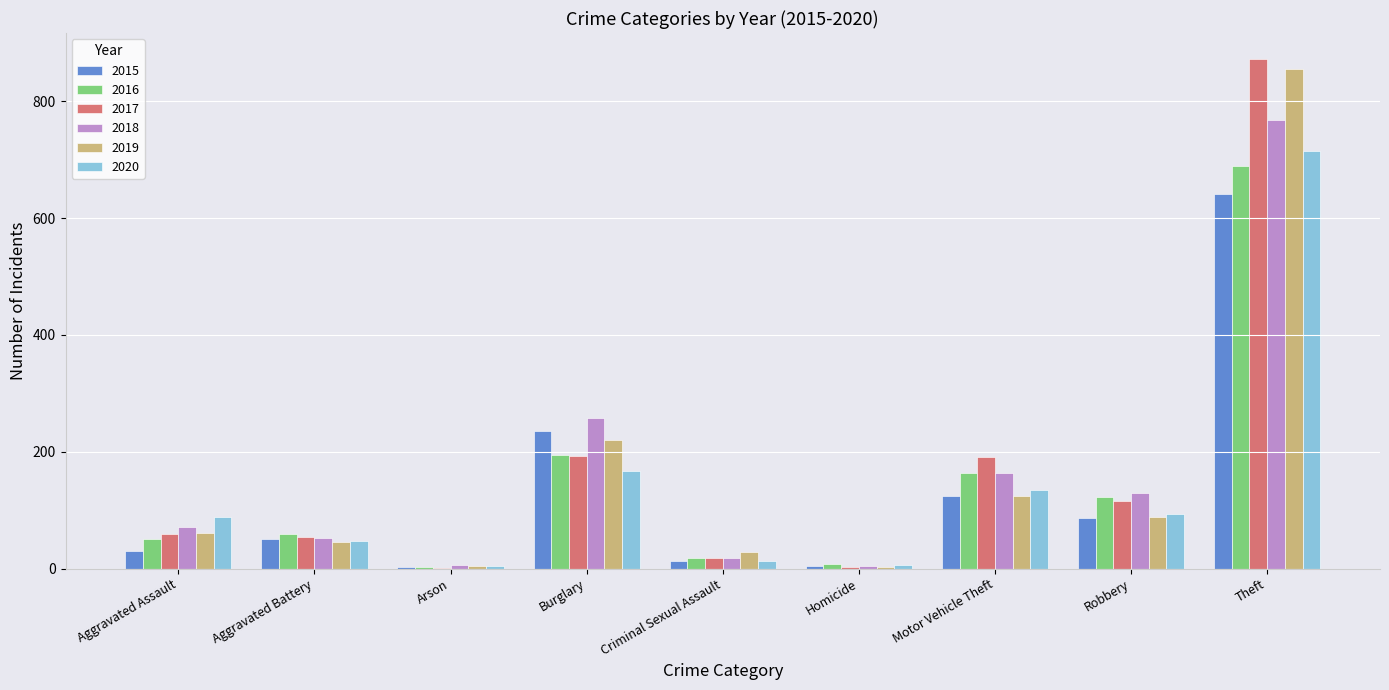

Which series changed the most between Arson and Robbery?

2018